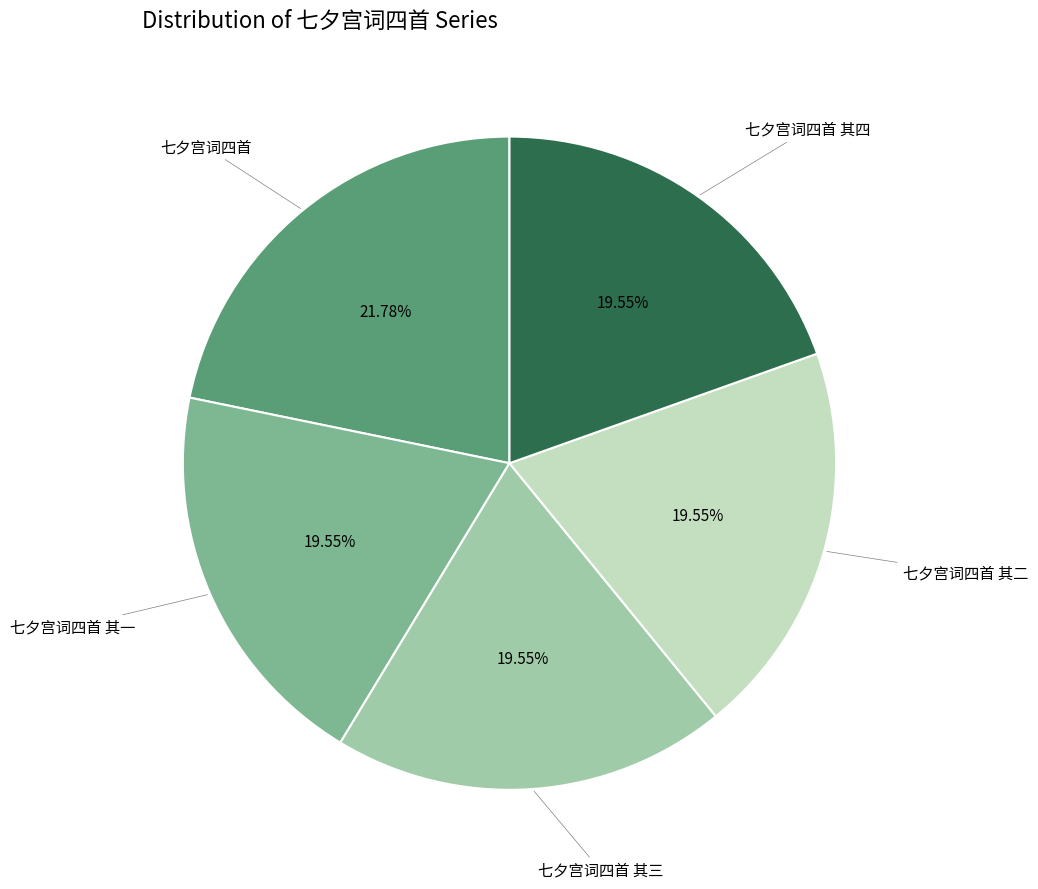

Is there any slice that represents more than half of the pie?

No